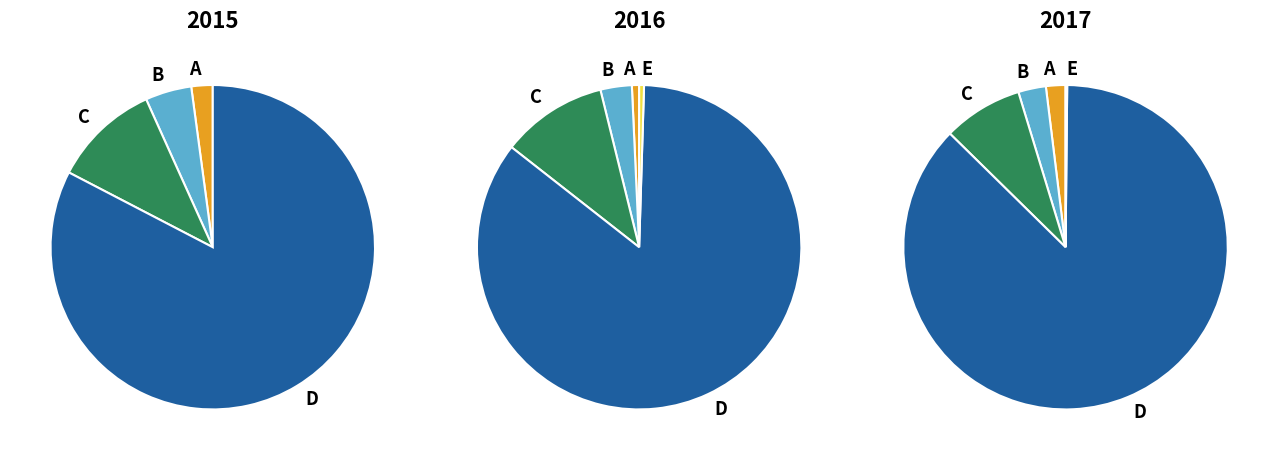

How many segments does this pie chart have?

5